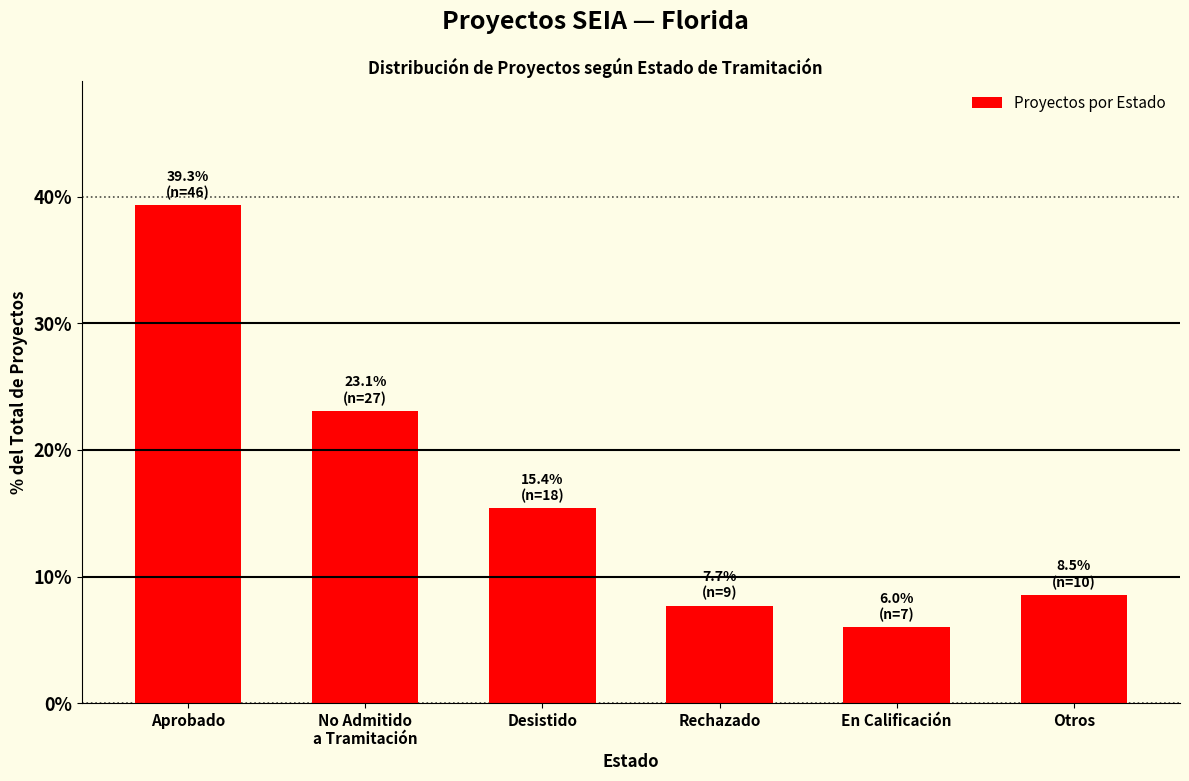

Which category has the lowest value across all series?

En Calificación